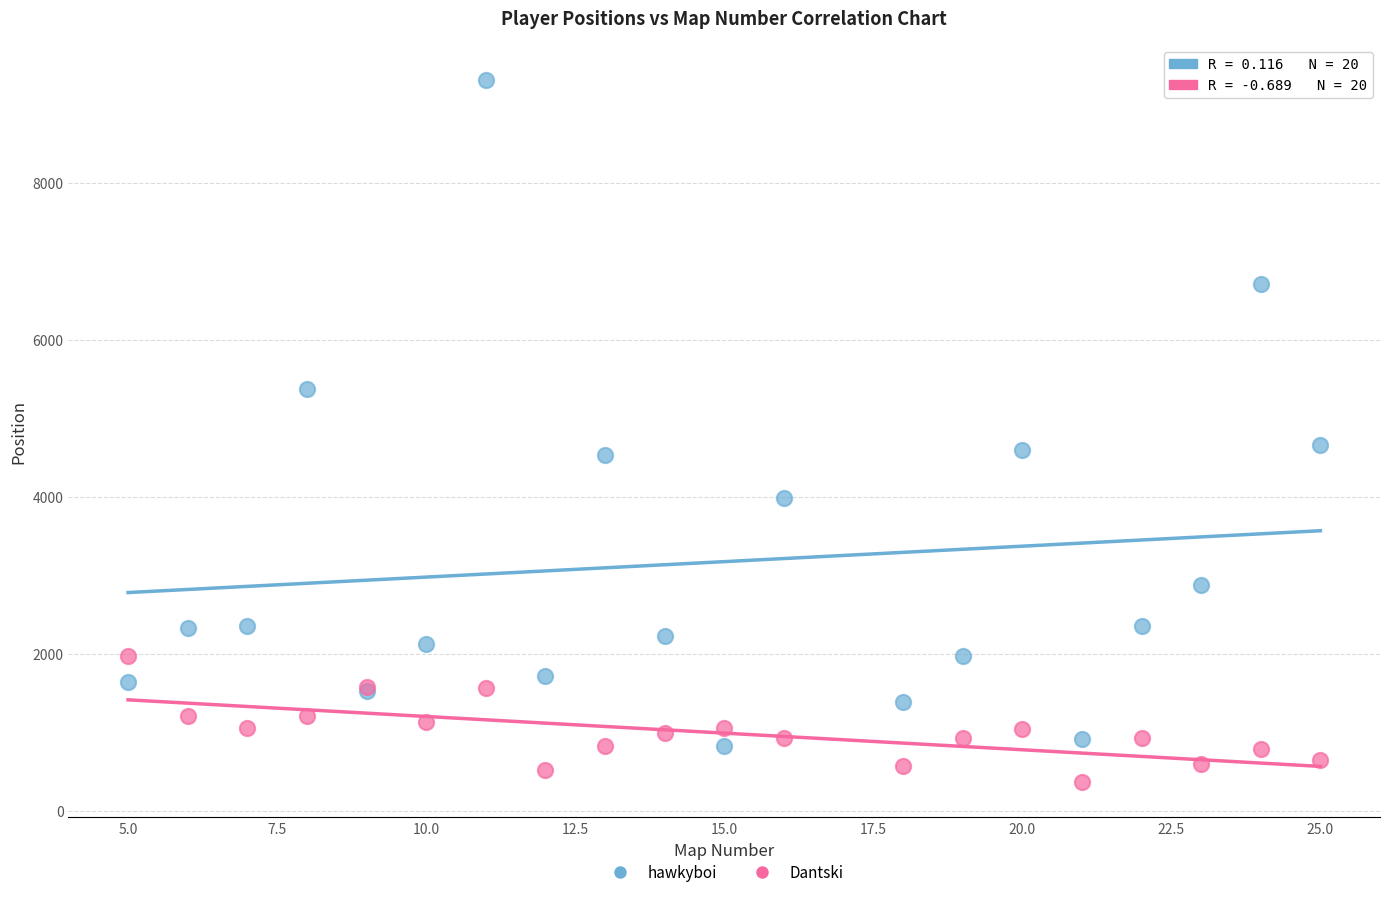

Which series reaches the maximum Y coordinate?

hawkyboi